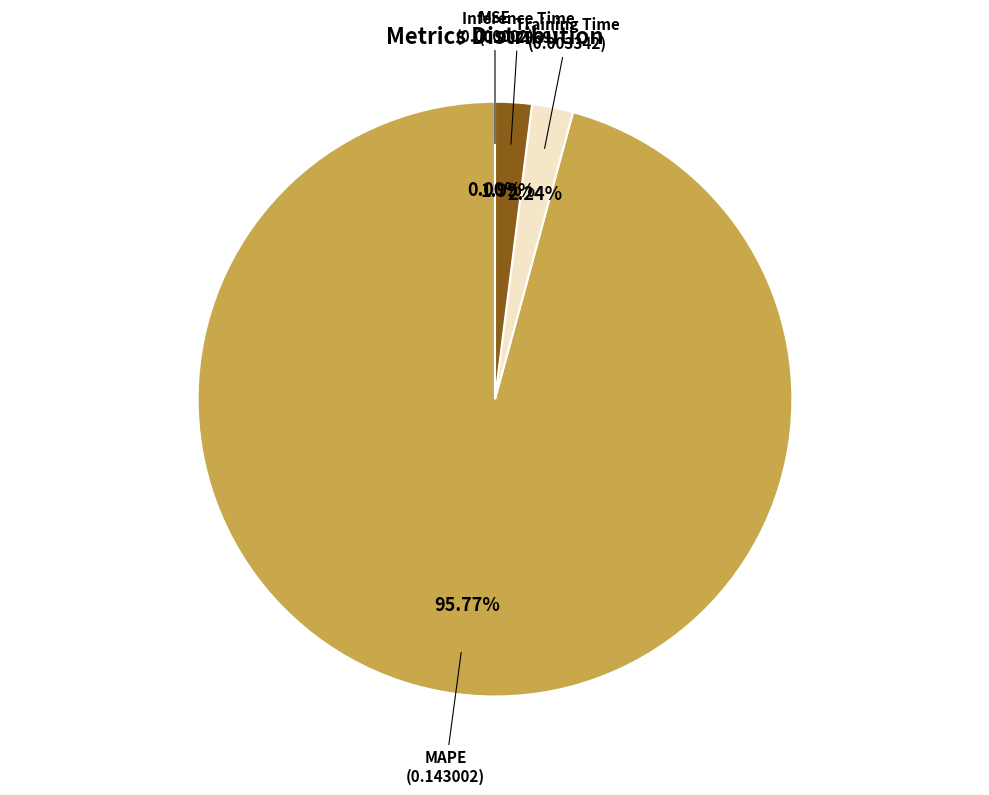

True or false: Inference Time accounts for 2% of the total.

True